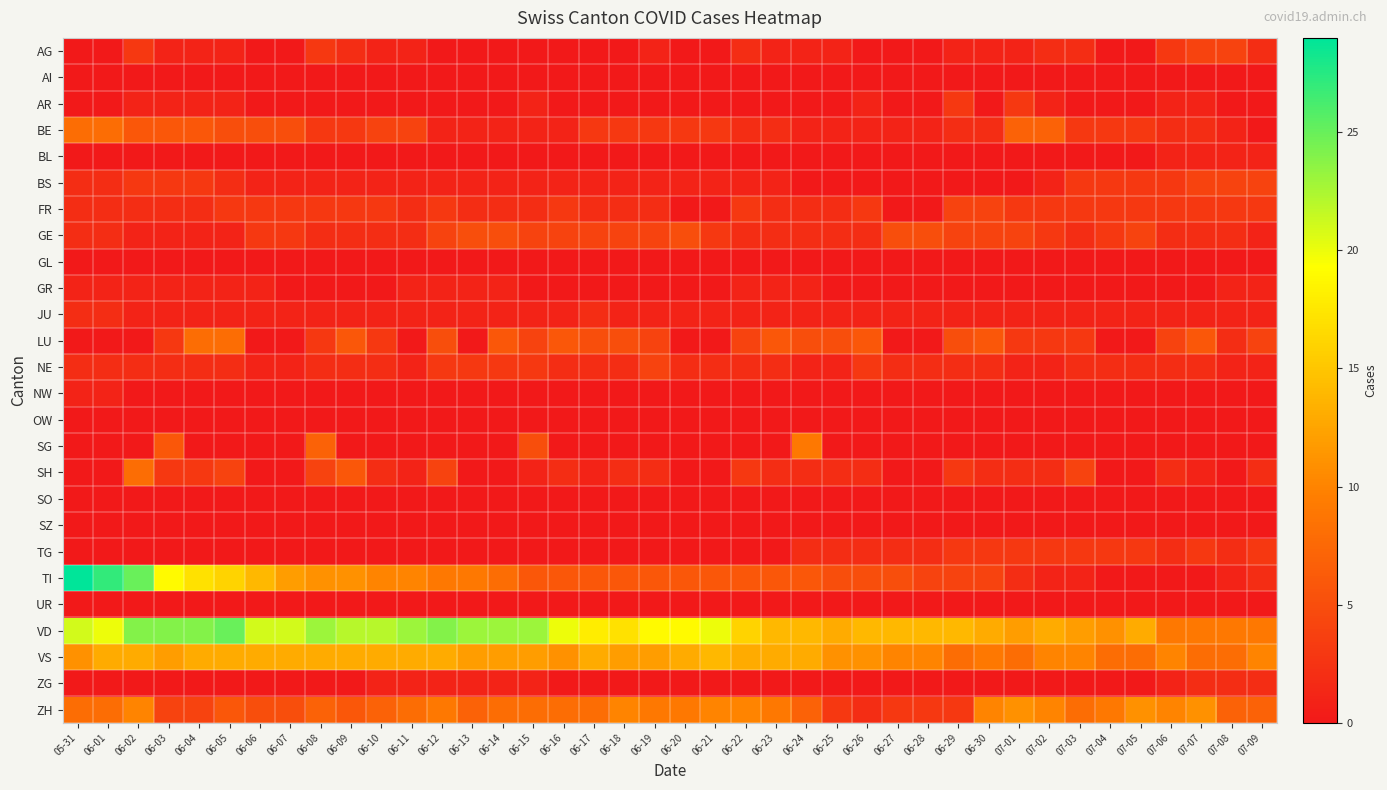

At which category is the sum across all series the highest?

06-02